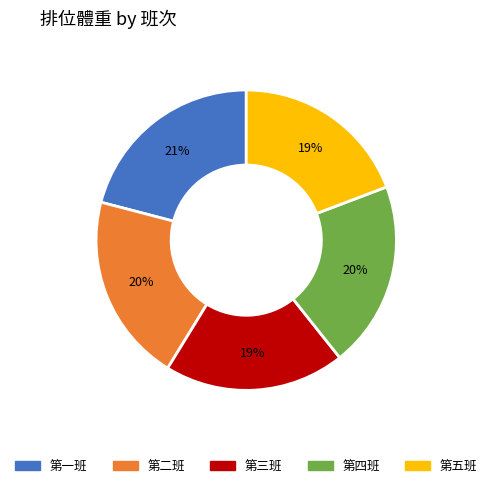

Which category has the biggest portion of the pie?

第一班